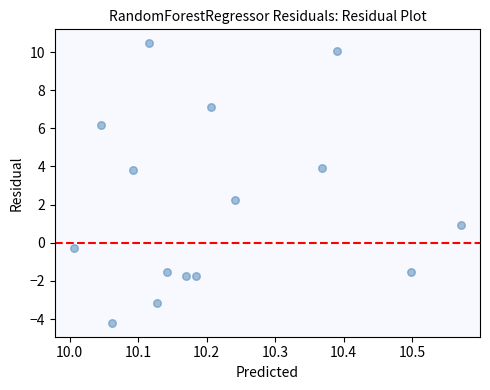

What is the range of X values (max minus min)?

0.6